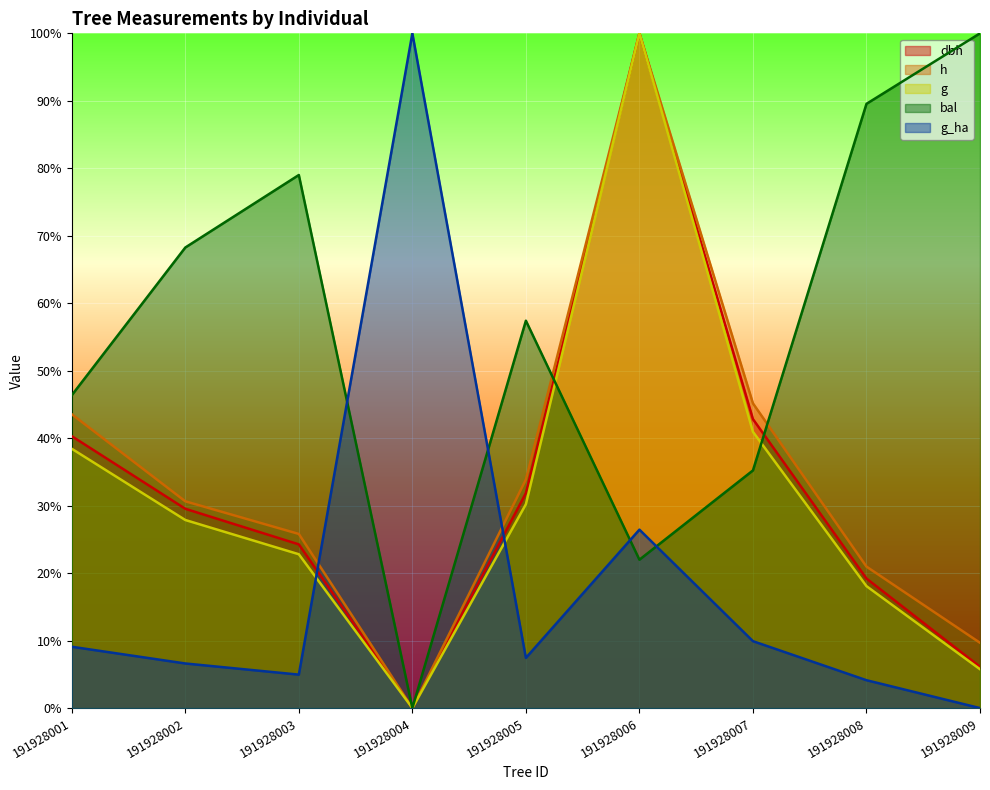

At which category does bal reach its first local peak?

191928003